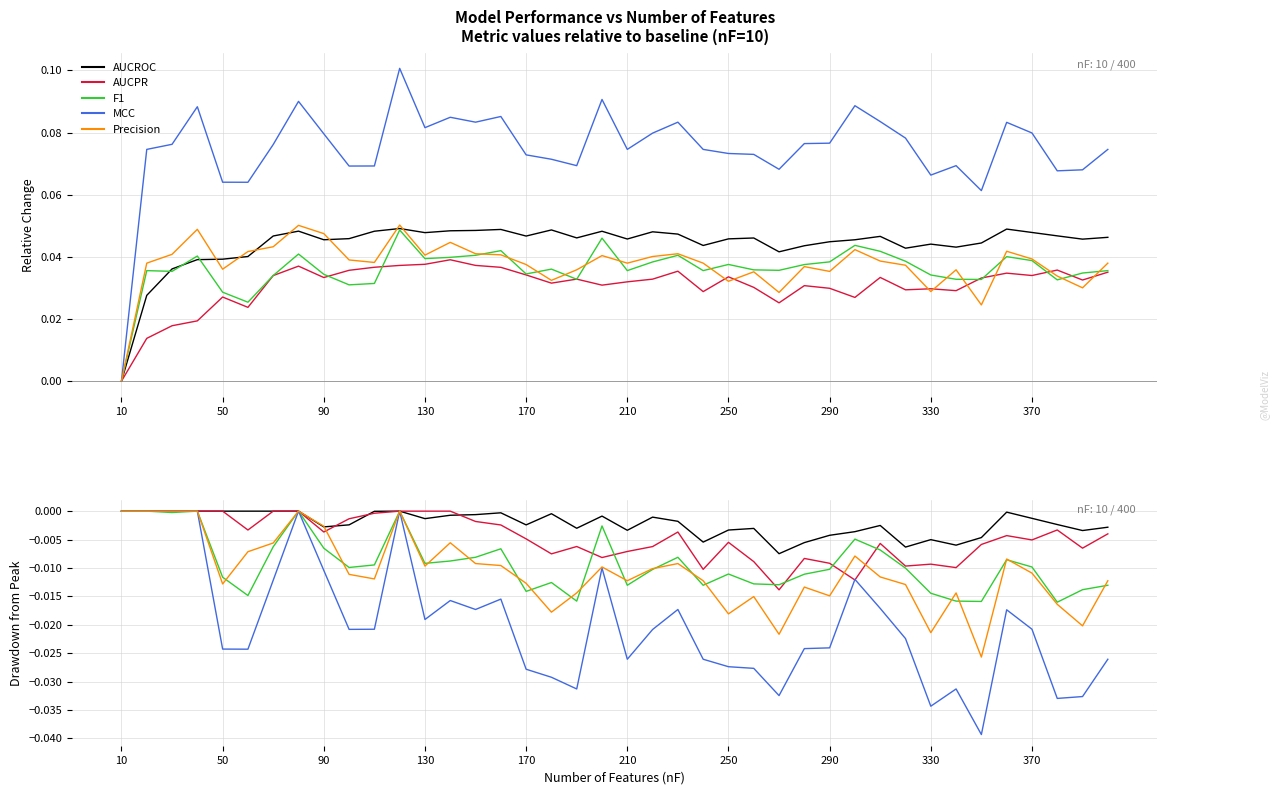

True or false: MCC has more than 0 interior local peaks.

True